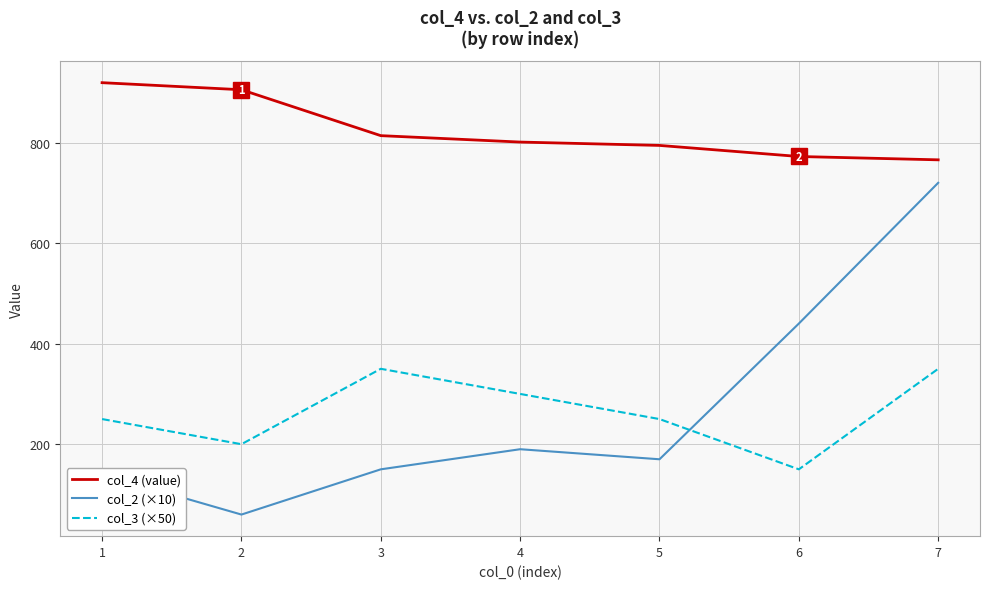

The value of col_2 (×10) at 5 is 170.0. True or false?

True